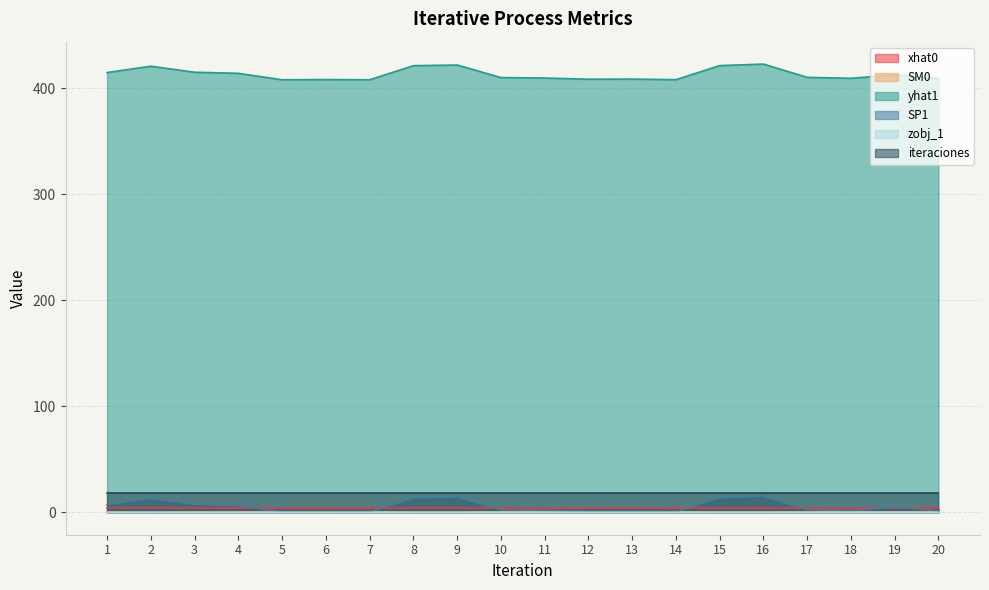

Between 11 and 18, which series saw the biggest shift?

yhat1